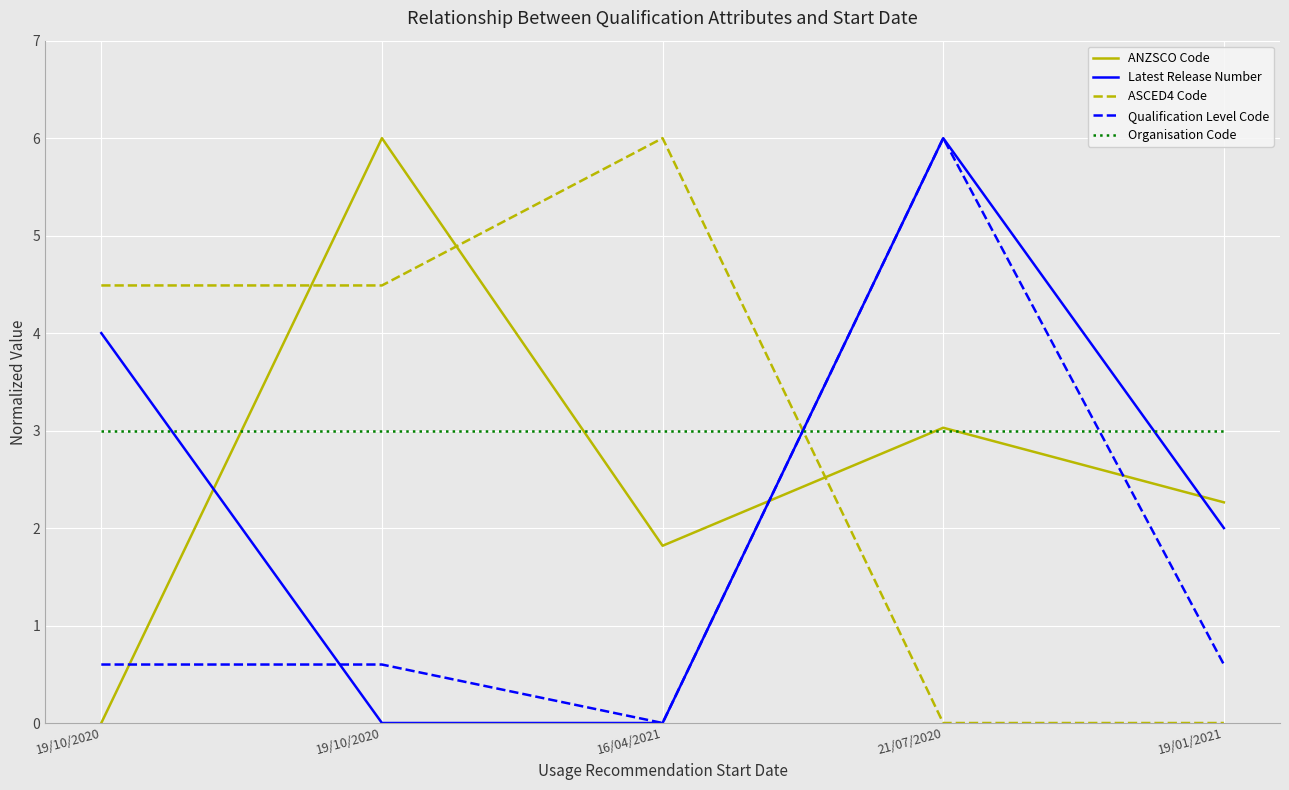

Which category has the highest value across all series?

19/10/2020